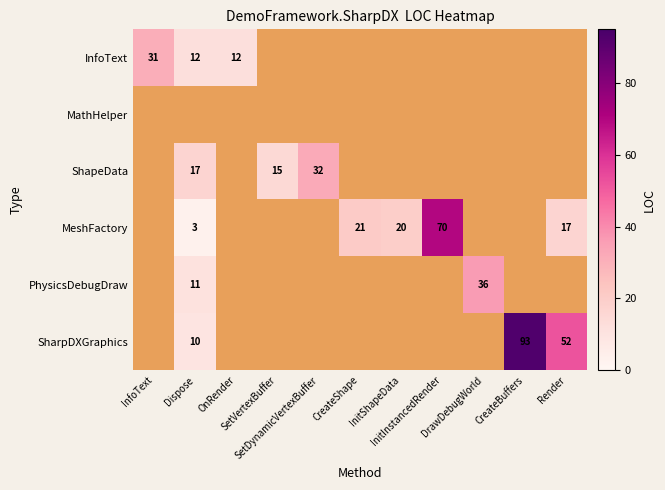

What is the total value across all series at CreateShape?

21